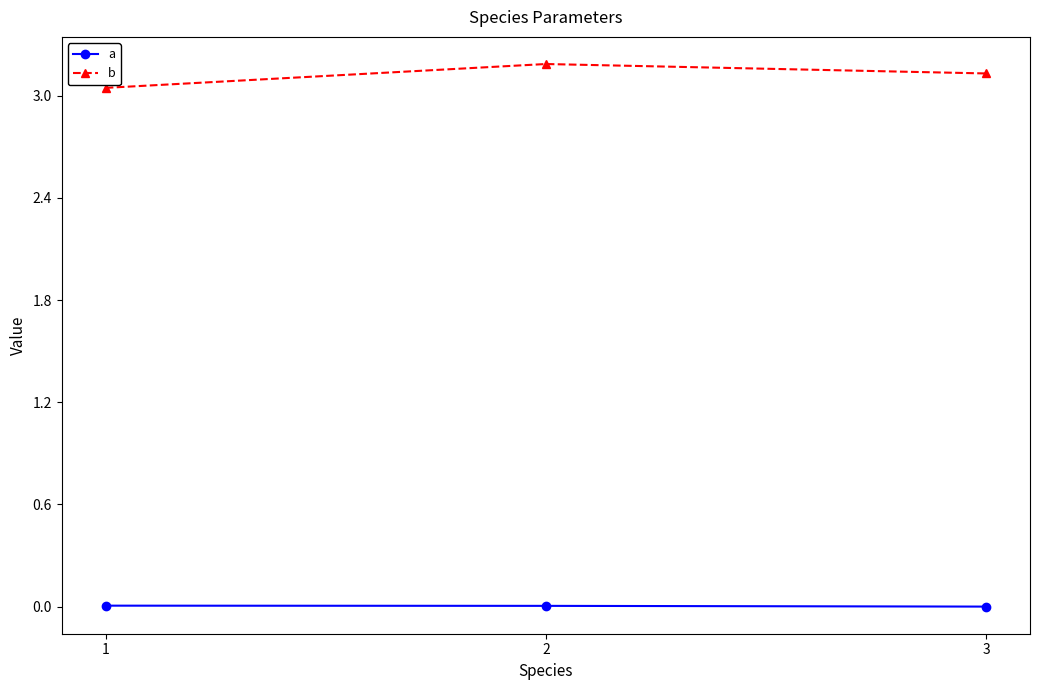

List the series in order of their peak value, highest first.

b, a